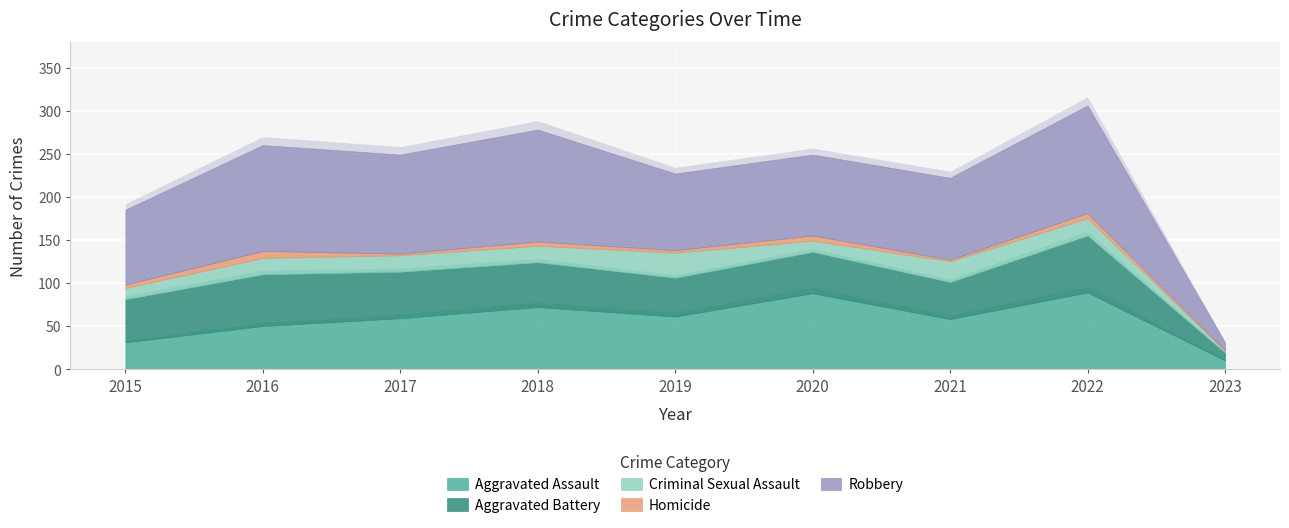

Reading left to right, transcribe all the data shown in this chart.

Aggravated Assault: 31	50	59	72	61	88	58	89	10
Aggravated Battery: 50	60	54	52	45	48	43	66	9
Criminal Sexual Assault: 13	19	19	19	29	13	24	20	2
Homicide: 4	8	2	5	3	6	2	6	1
Robbery: 87	123	115	130	89	94	95	125	9